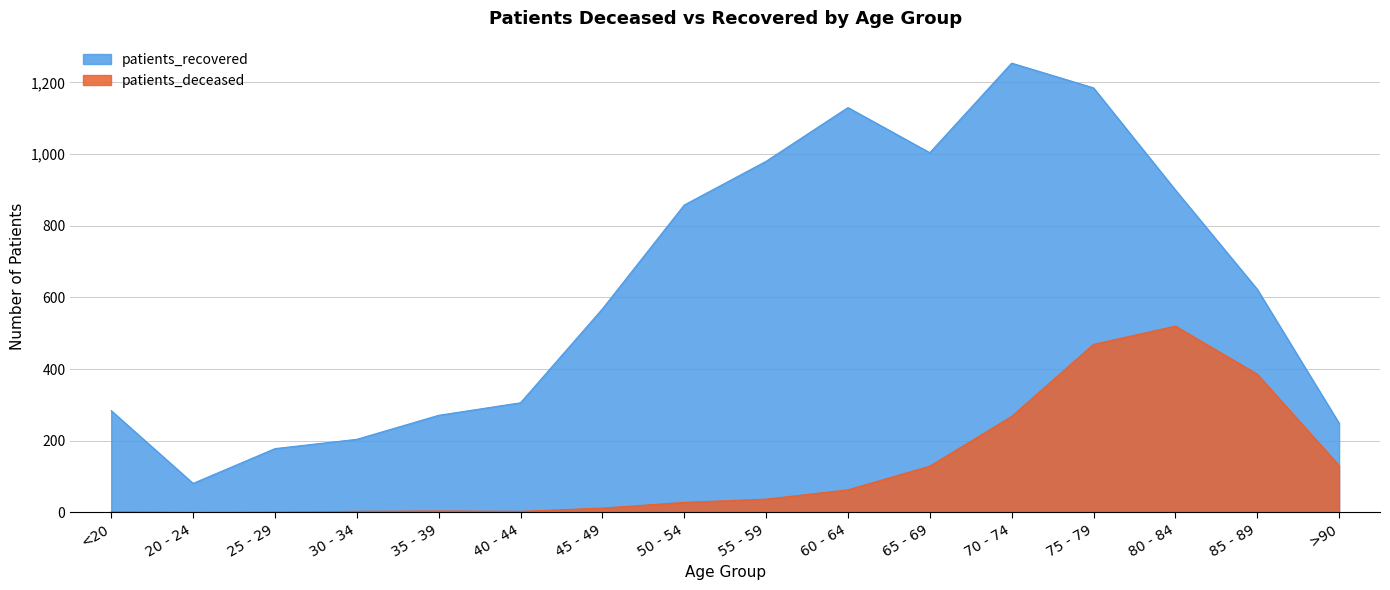

Where is the first local maximum for patients_recovered?

60 - 64